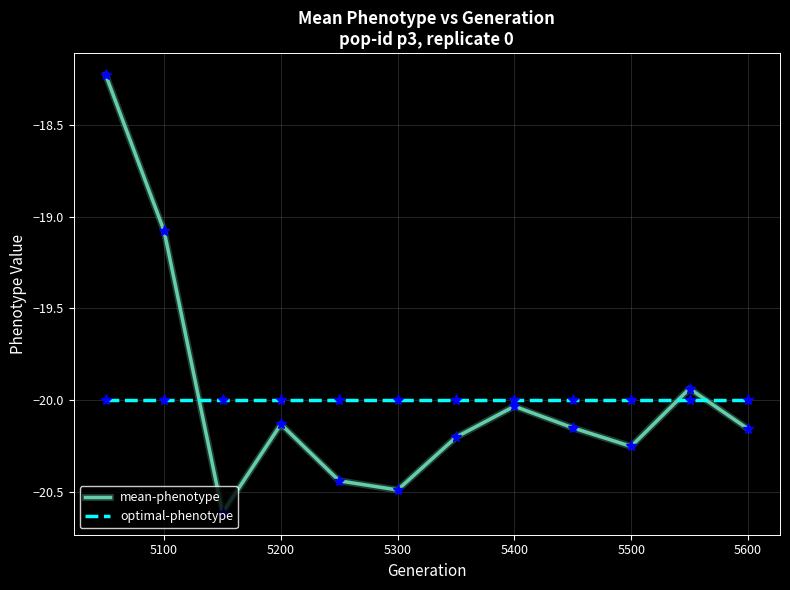

Which series has the largest range (max minus min)?

mean-phenotype